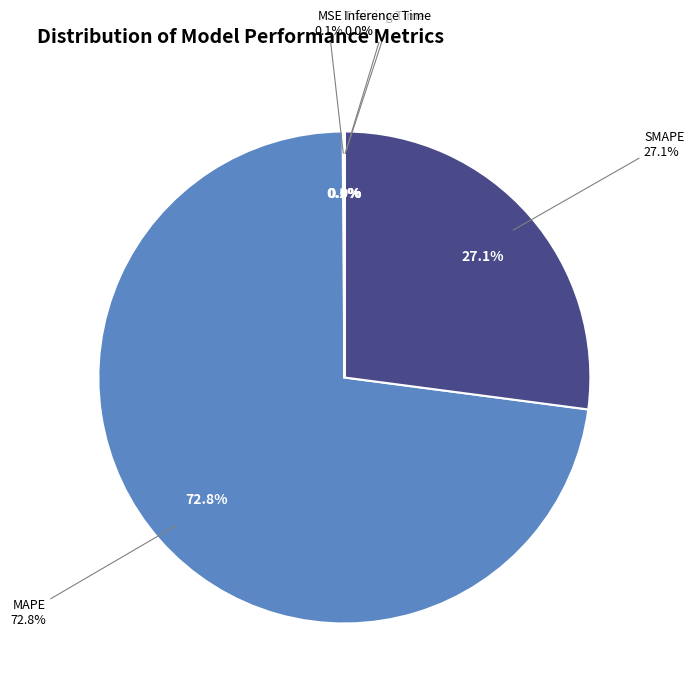

Between SMAPE and MSE, which is larger?

SMAPE